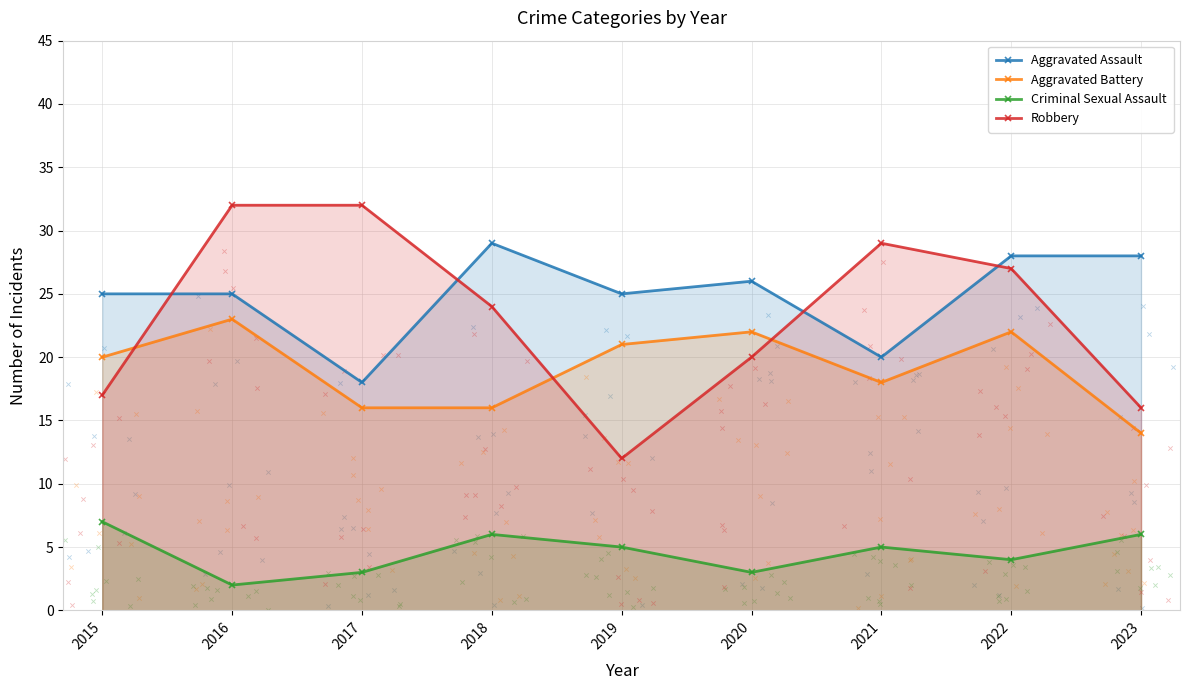

Which series has the largest Y range (max minus min)?

Robbery